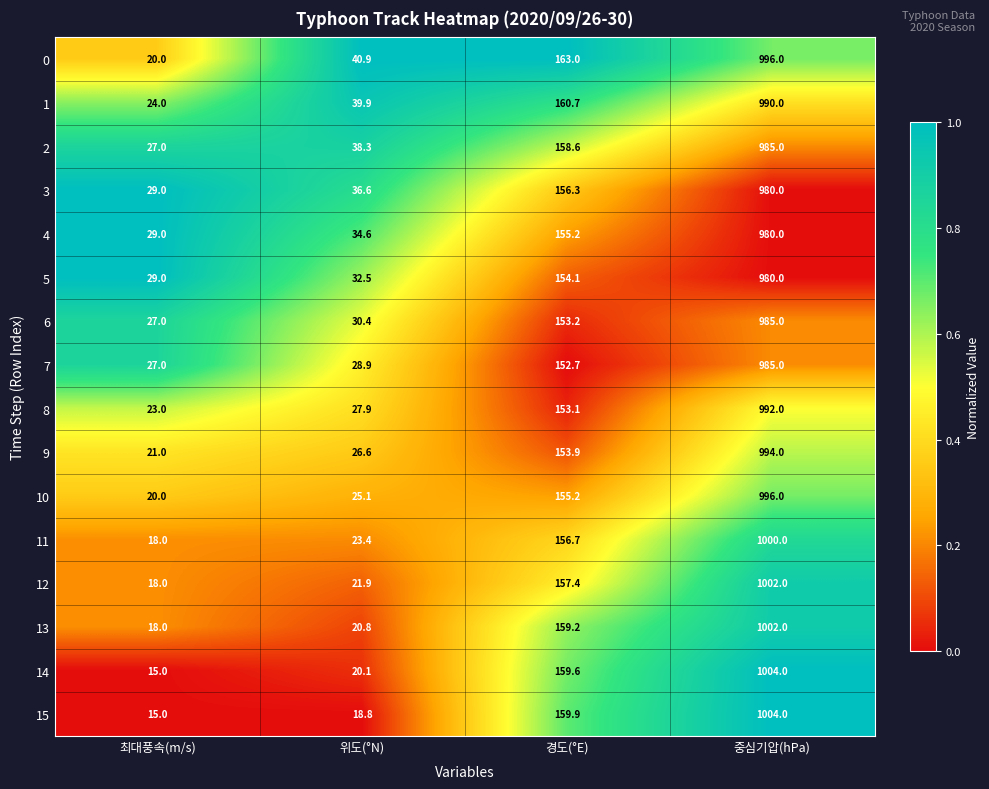

What is the greatest value displayed?

1004.0